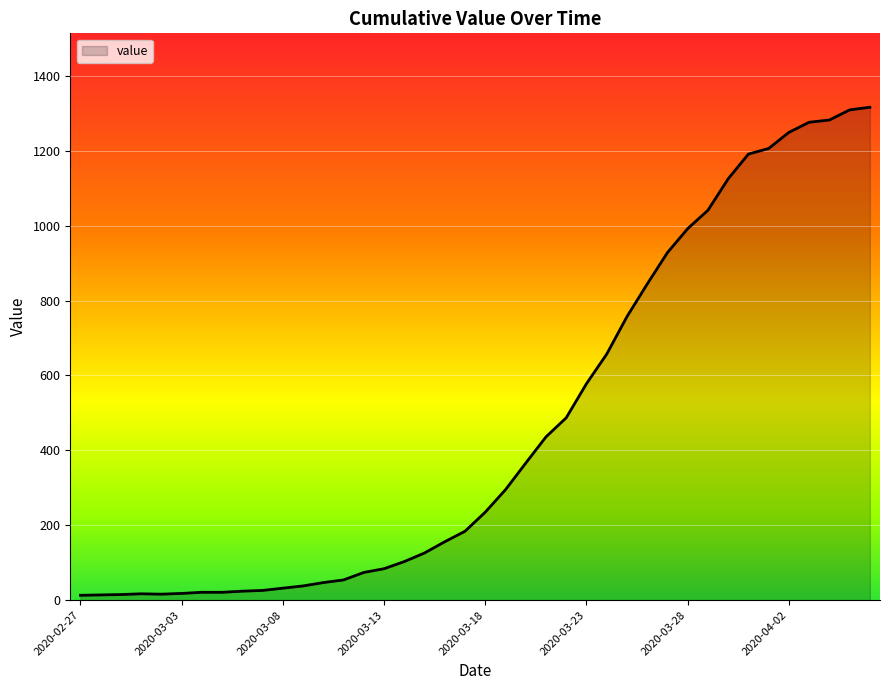

What is the average value?

466